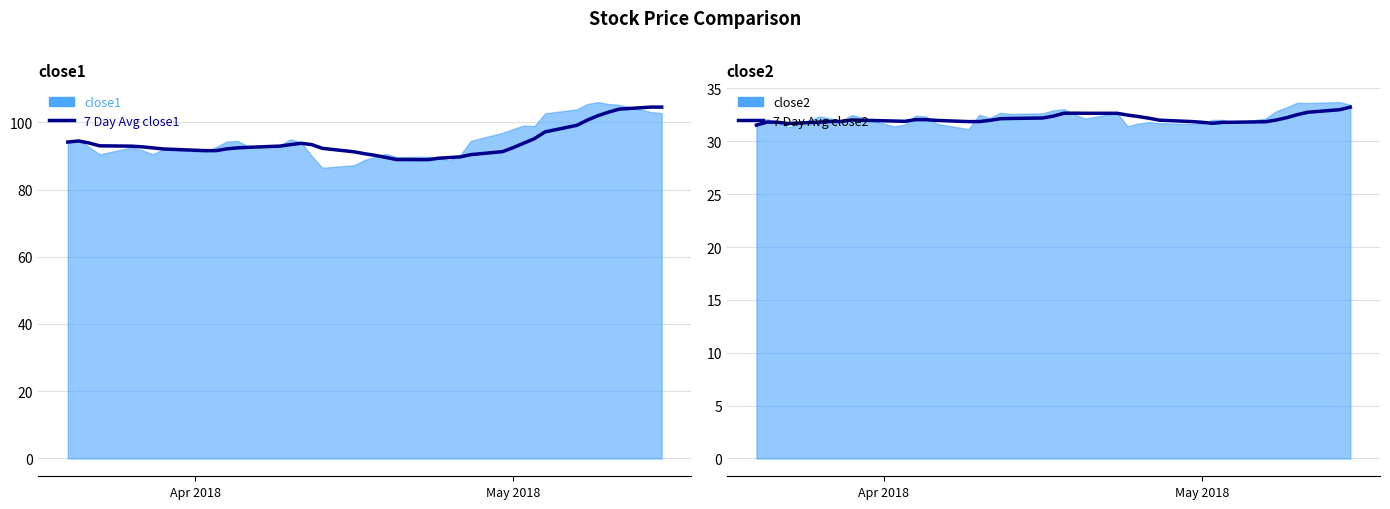

How many lines are shown in the chart?

2